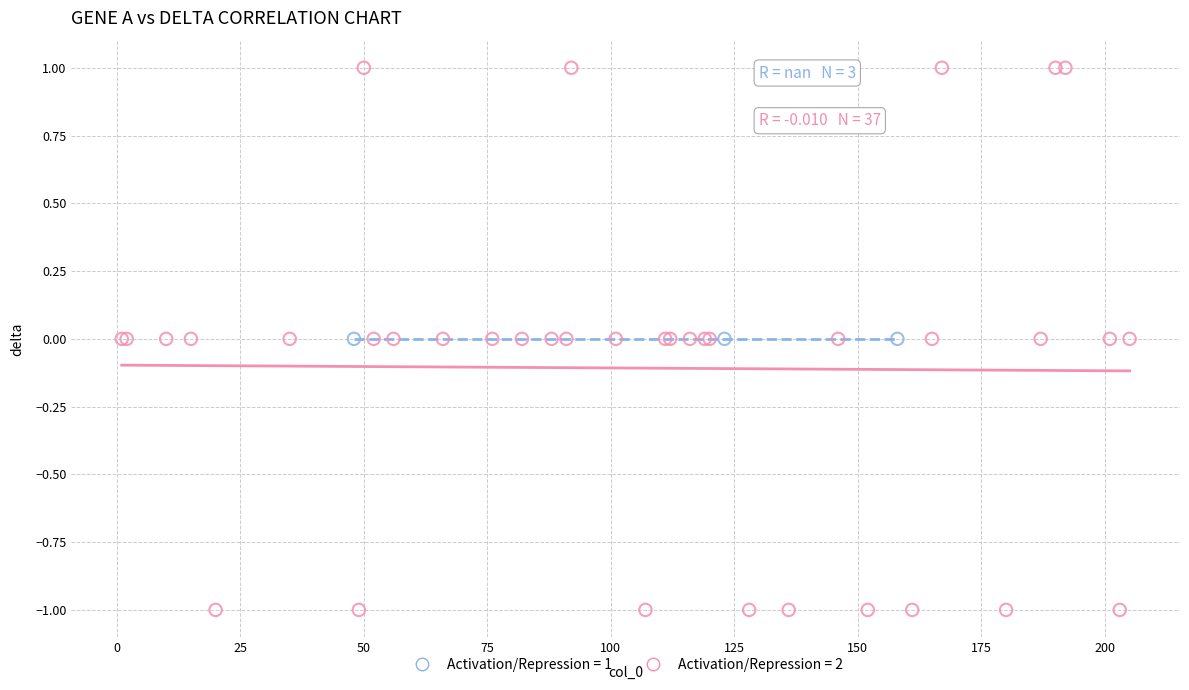

Which series reaches the minimum Y coordinate?

Activation/Repression = 2